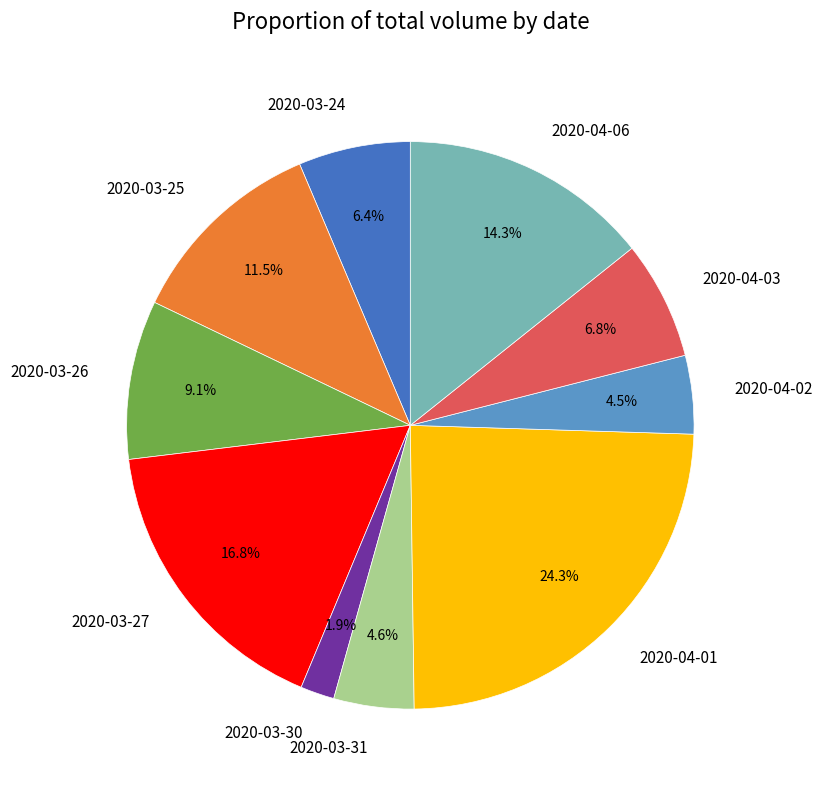

To the nearest percent, what is the average slice percentage?

10%